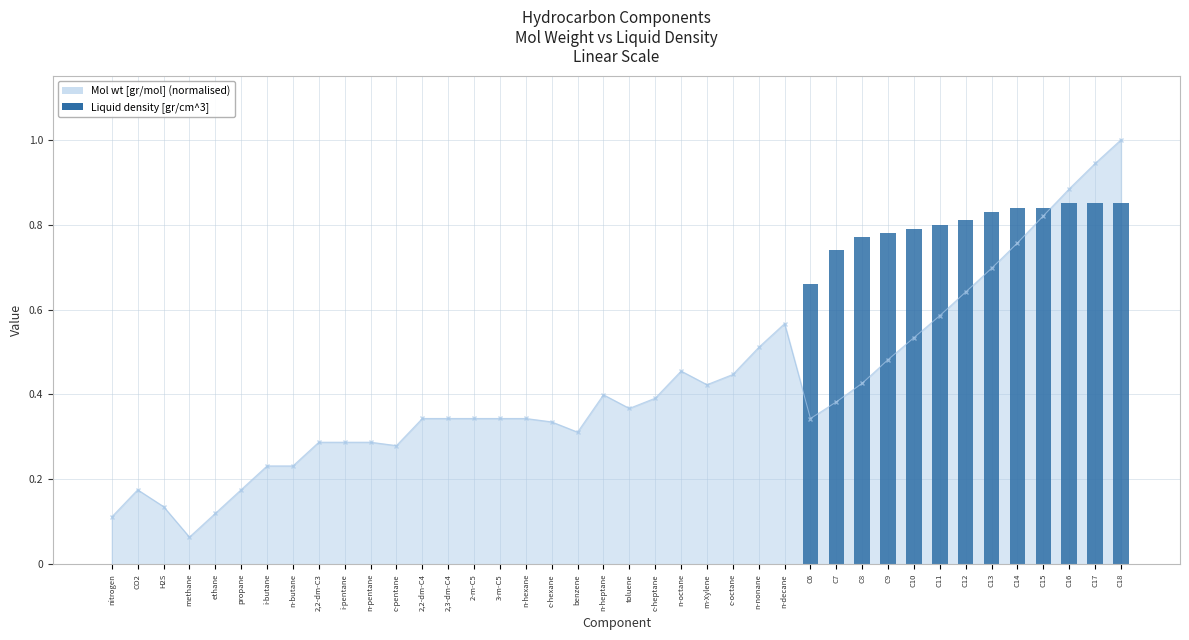

Are the bars grouped side by side (vs. stacked)?

No